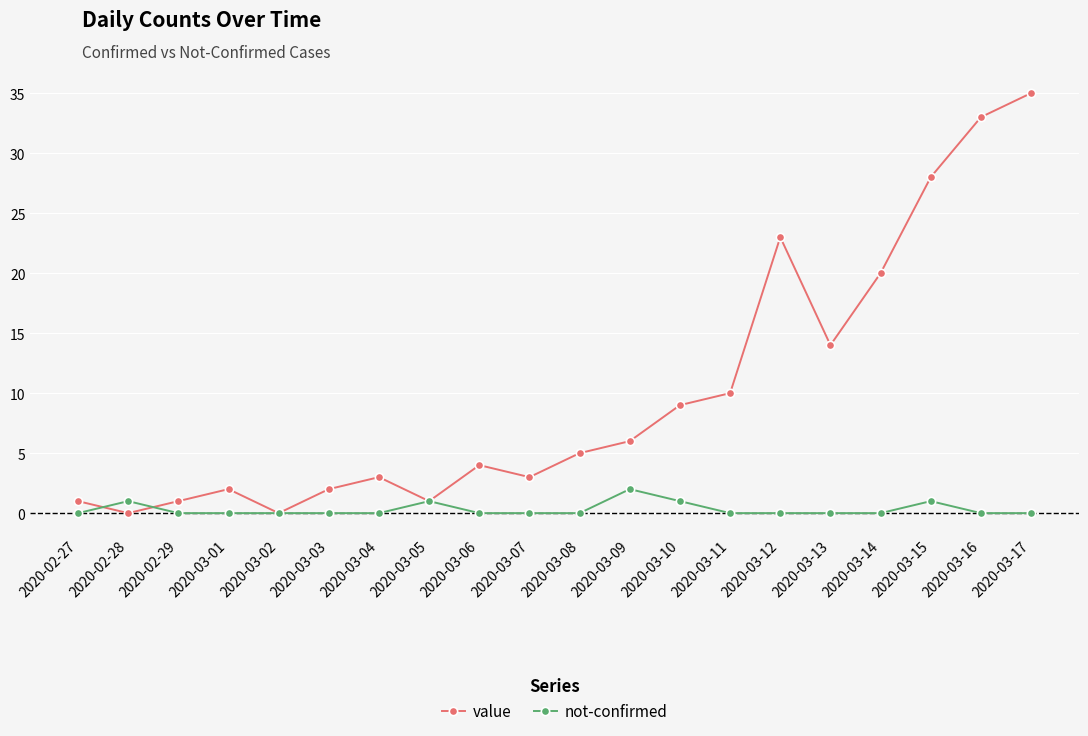

Does the chart have visible grid lines?

Yes